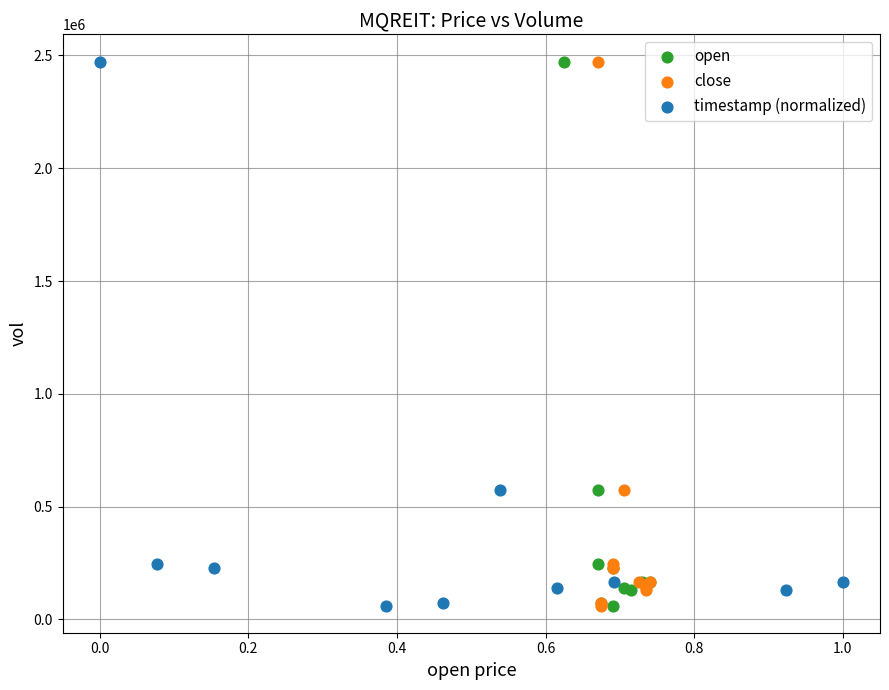

What are all the series names shown in the legend?

open, close, timestamp (normalized)